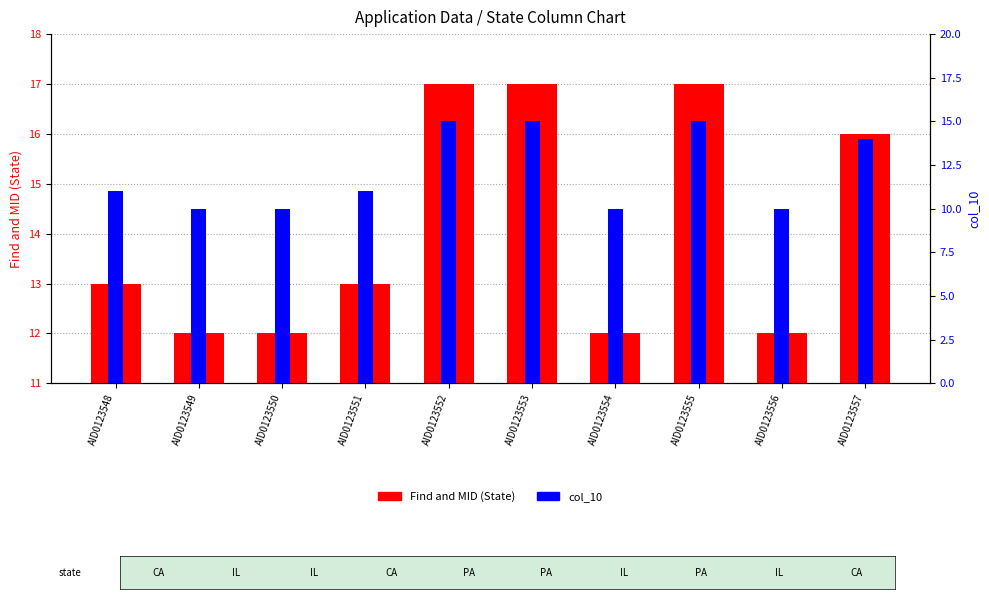

Count the Find and MID (State) values in the range 12 to 17.

10